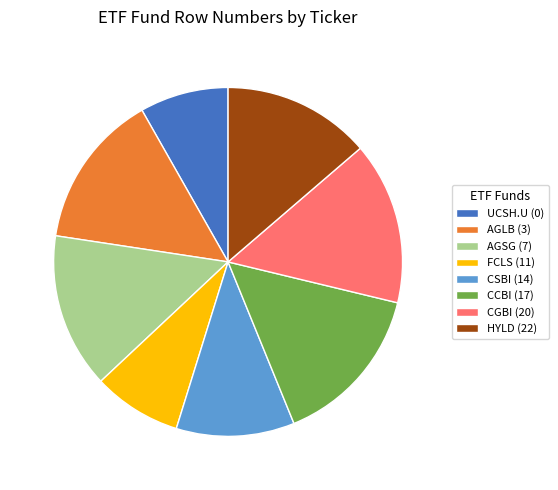

What percentage do FCLS (11) and AGLB (3) together represent?

22.6%